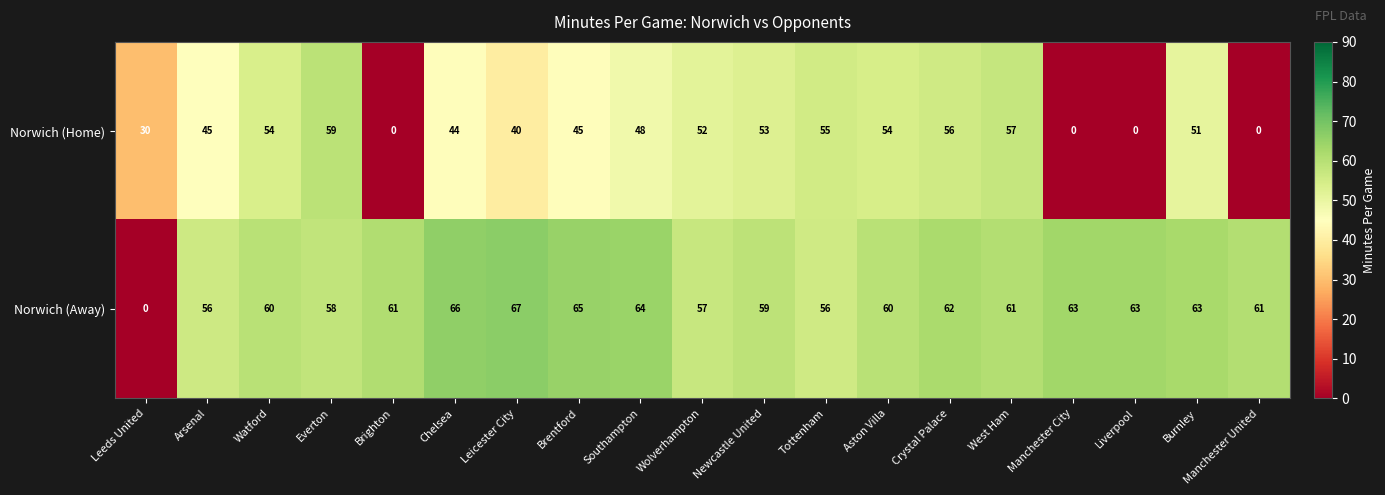

At which category does the chart reach its peak across all series?

Leicester City